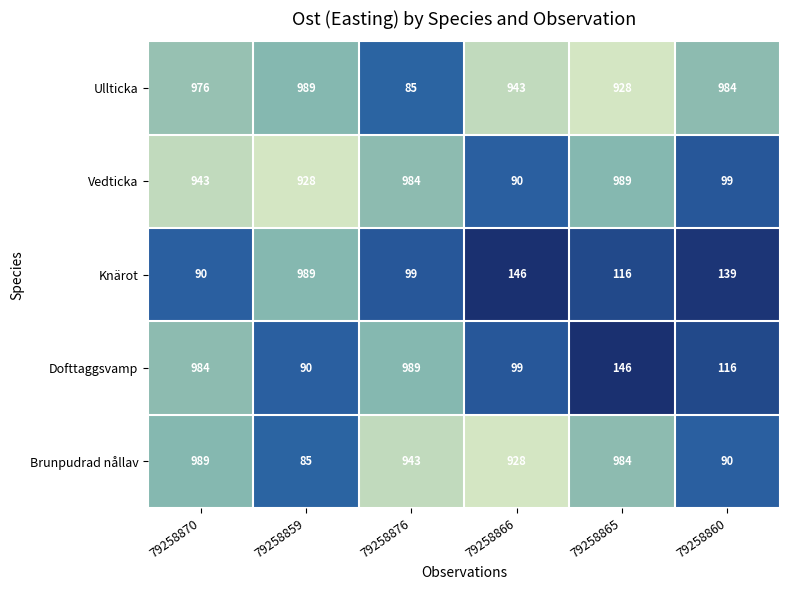

At 79258865, list the series in order from smallest to largest.

Knärot, Dofttaggsvamp, Ullticka, Brunpudrad nållav, Vedticka